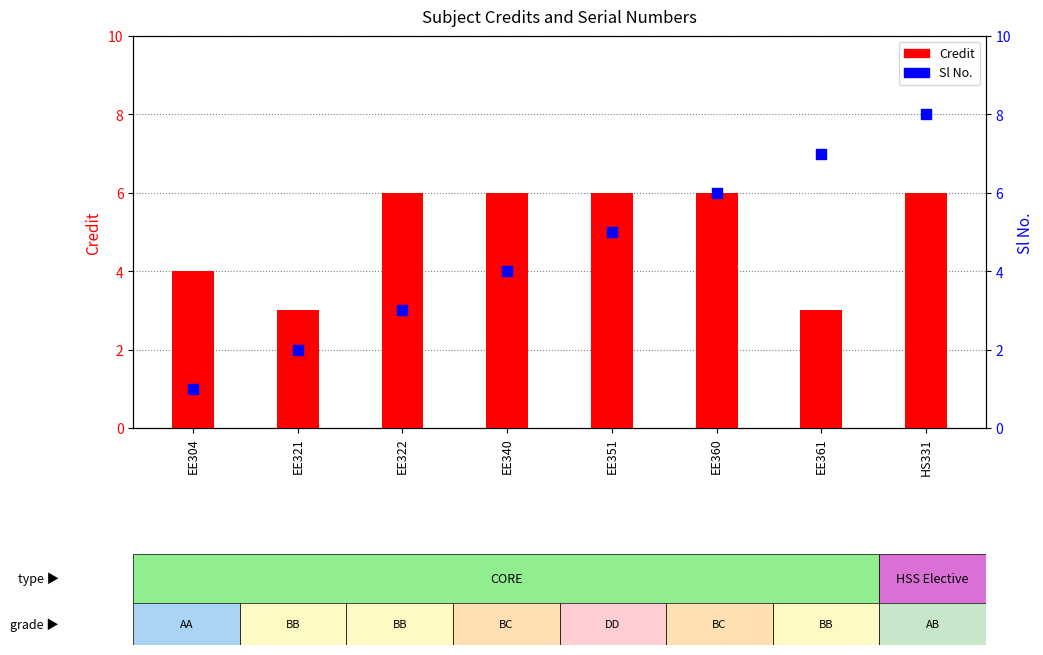

At which category is the sum across all series the highest?

HS331